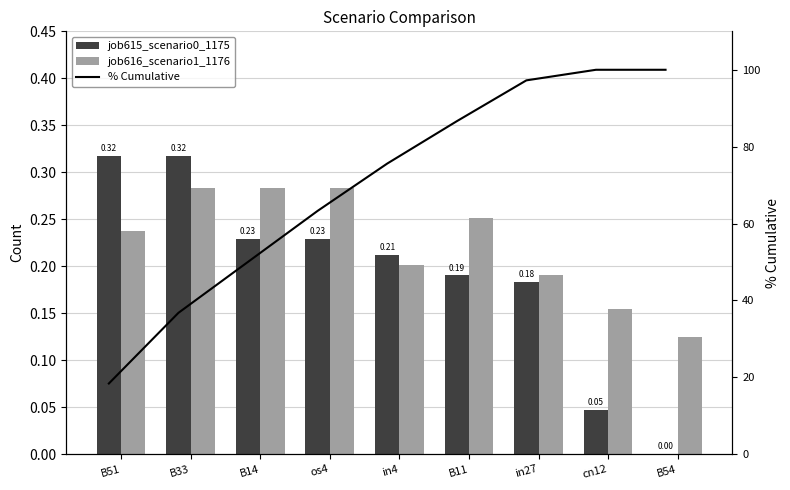

Which series changed the most between in27 and B54?

% Cumulative